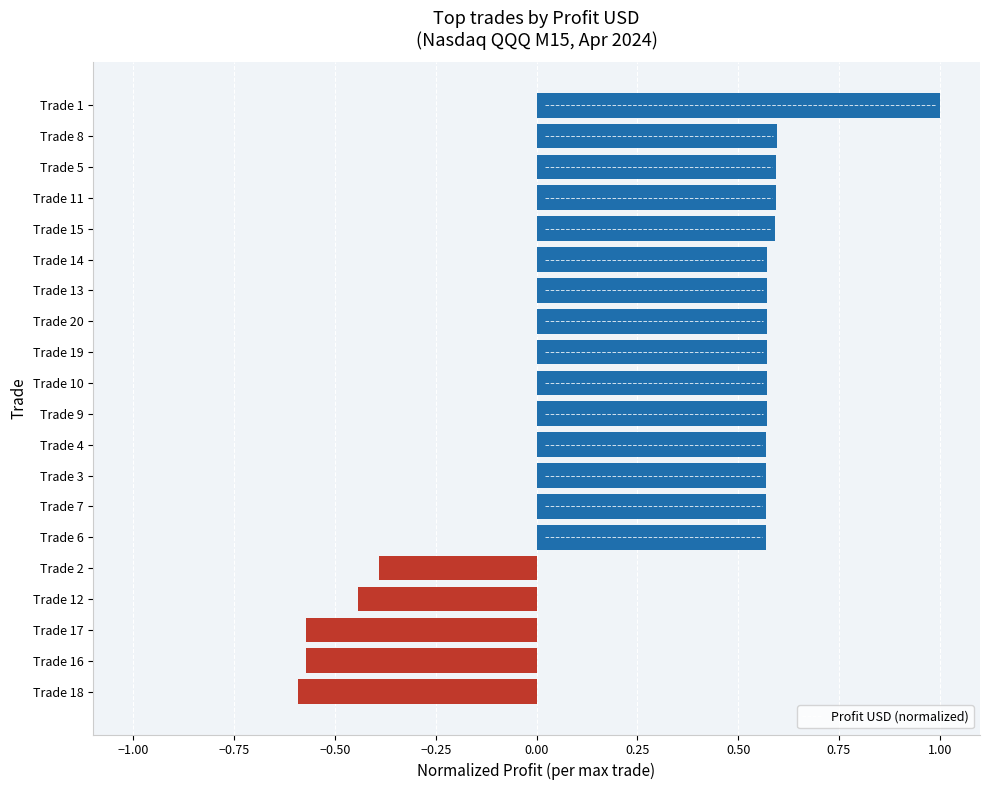

At which category does the chart reach its peak across all series?

Trade 1